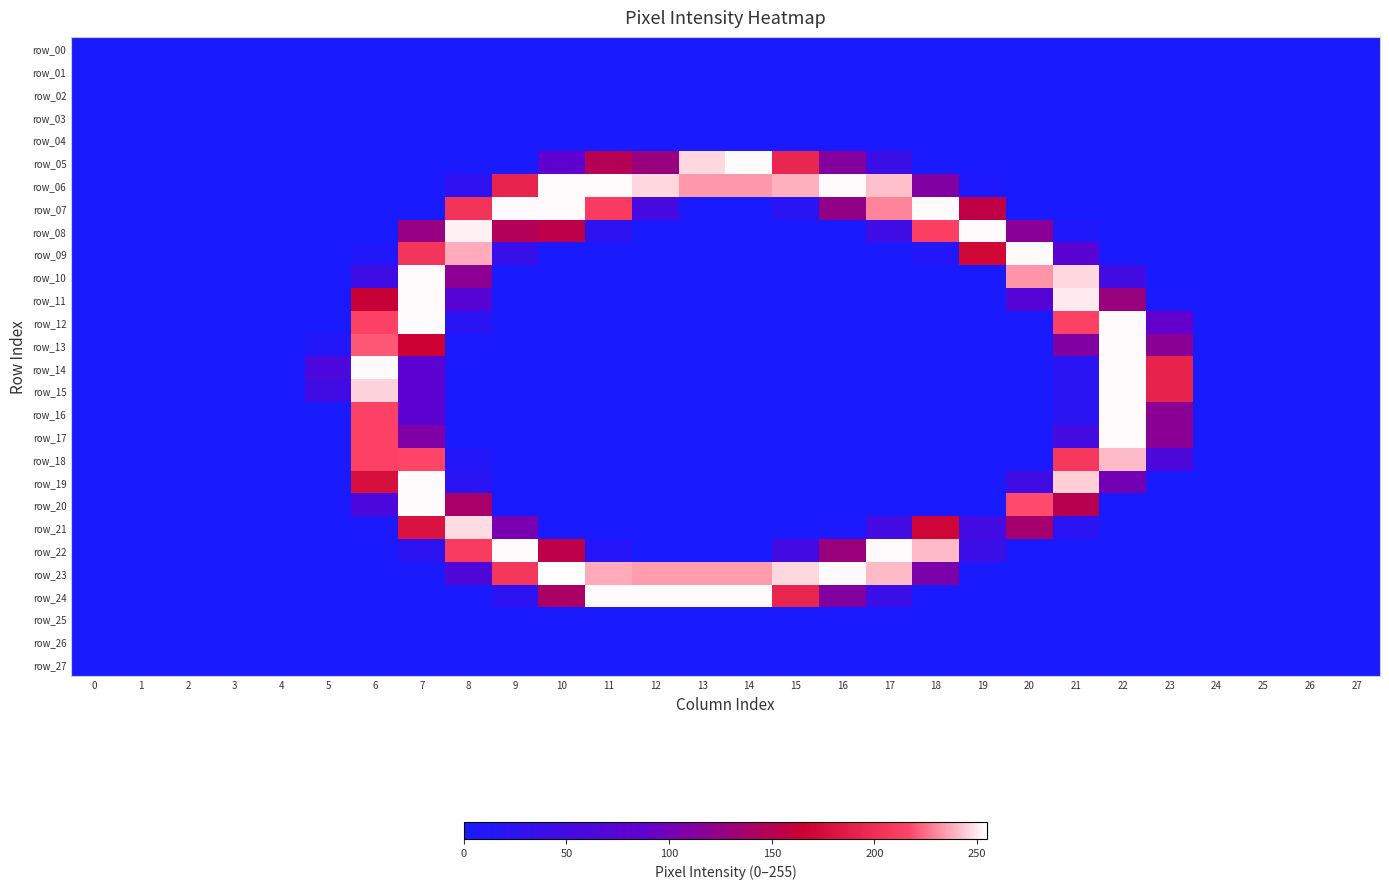

The row_20 series shows 0 at 14. True or false?

True